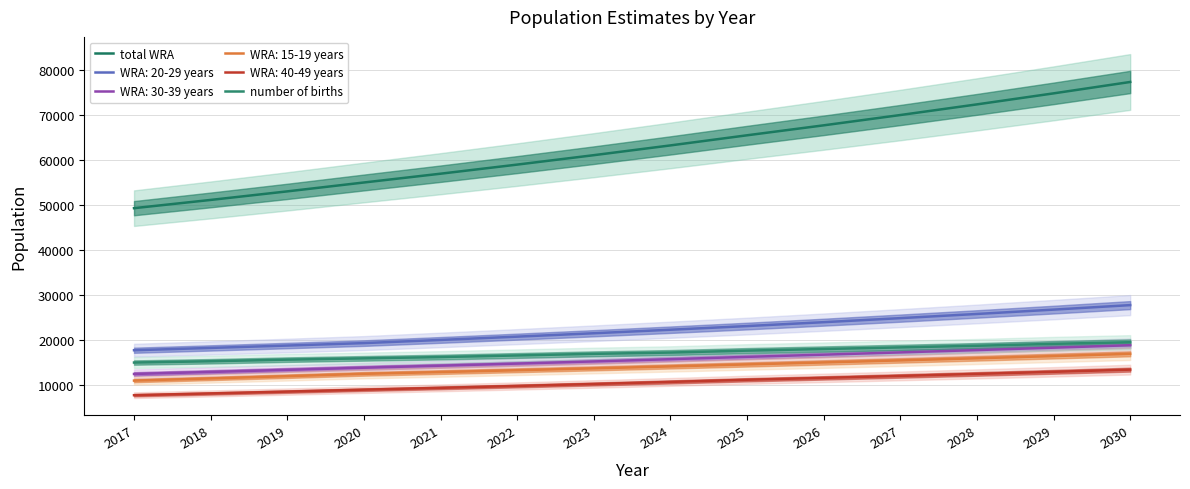

Rank the series at 2018 from lowest to highest value.

number of births, total WRA